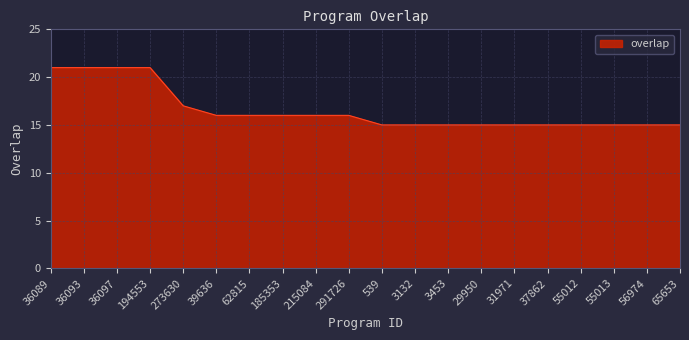

What is the difference between the maximum and minimum values?

6